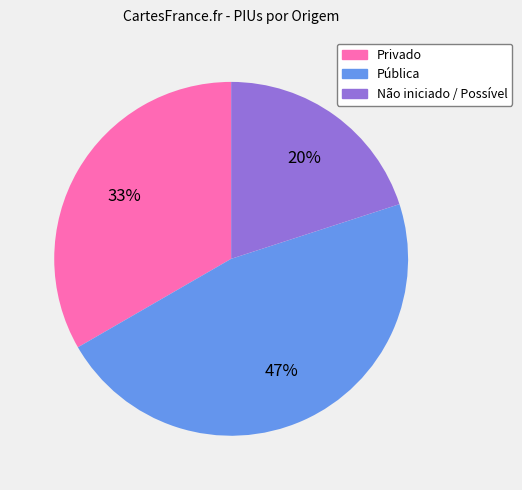

Rank the categories by value from lowest to highest.

Não iniciado / Possível, Privado, Pública